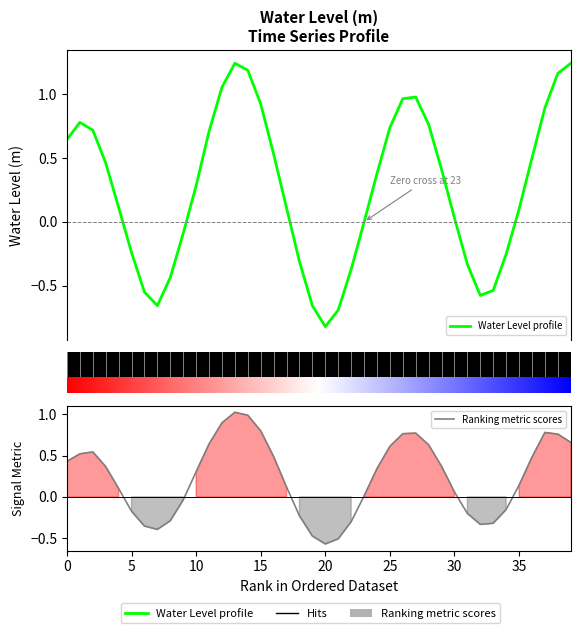

What is the difference between the maximum and minimum values in the Ranking metric scores series?

1.6